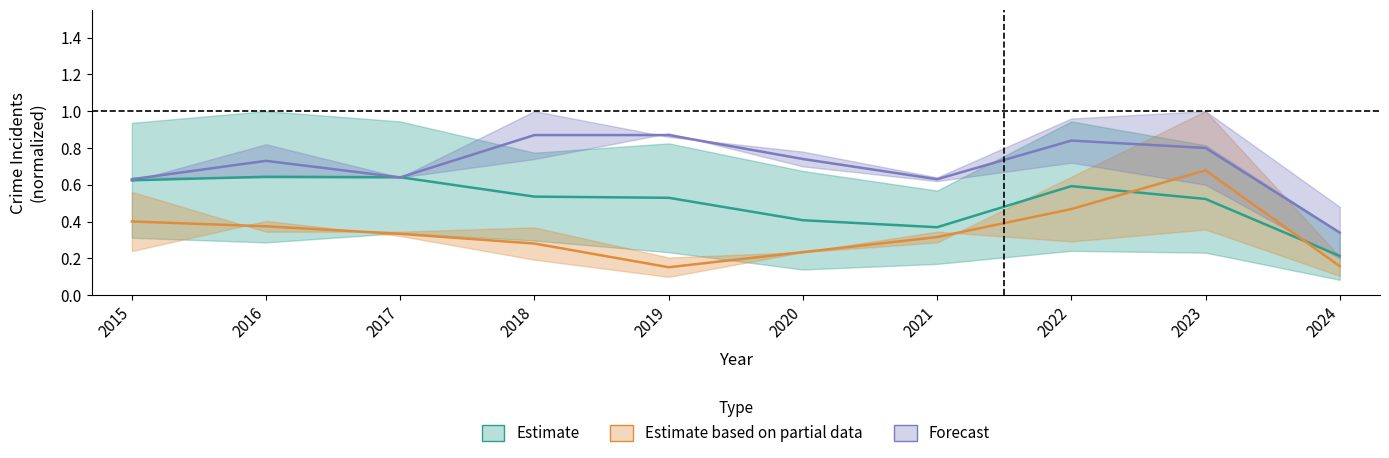

What are all the series names shown in the legend?

Estimate, Estimate based on partial data, Forecast